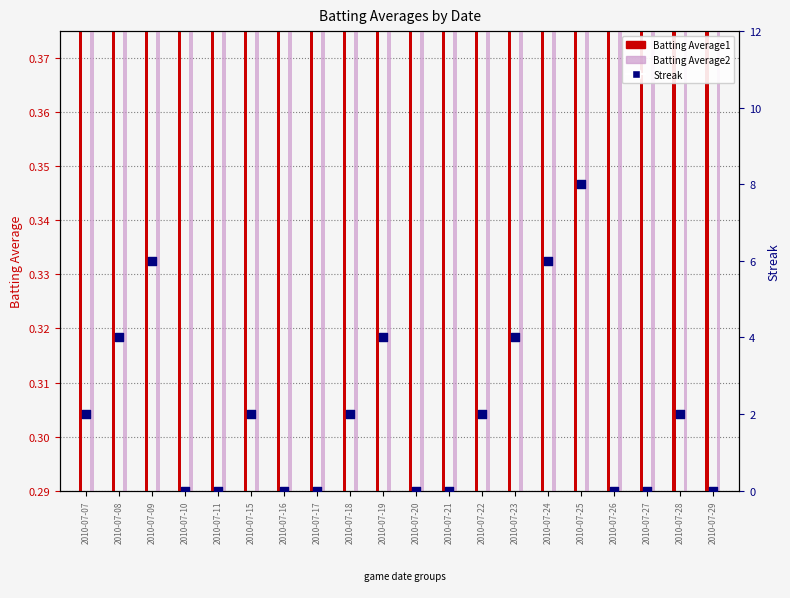

Which series reaches the minimum Y coordinate?

Streak